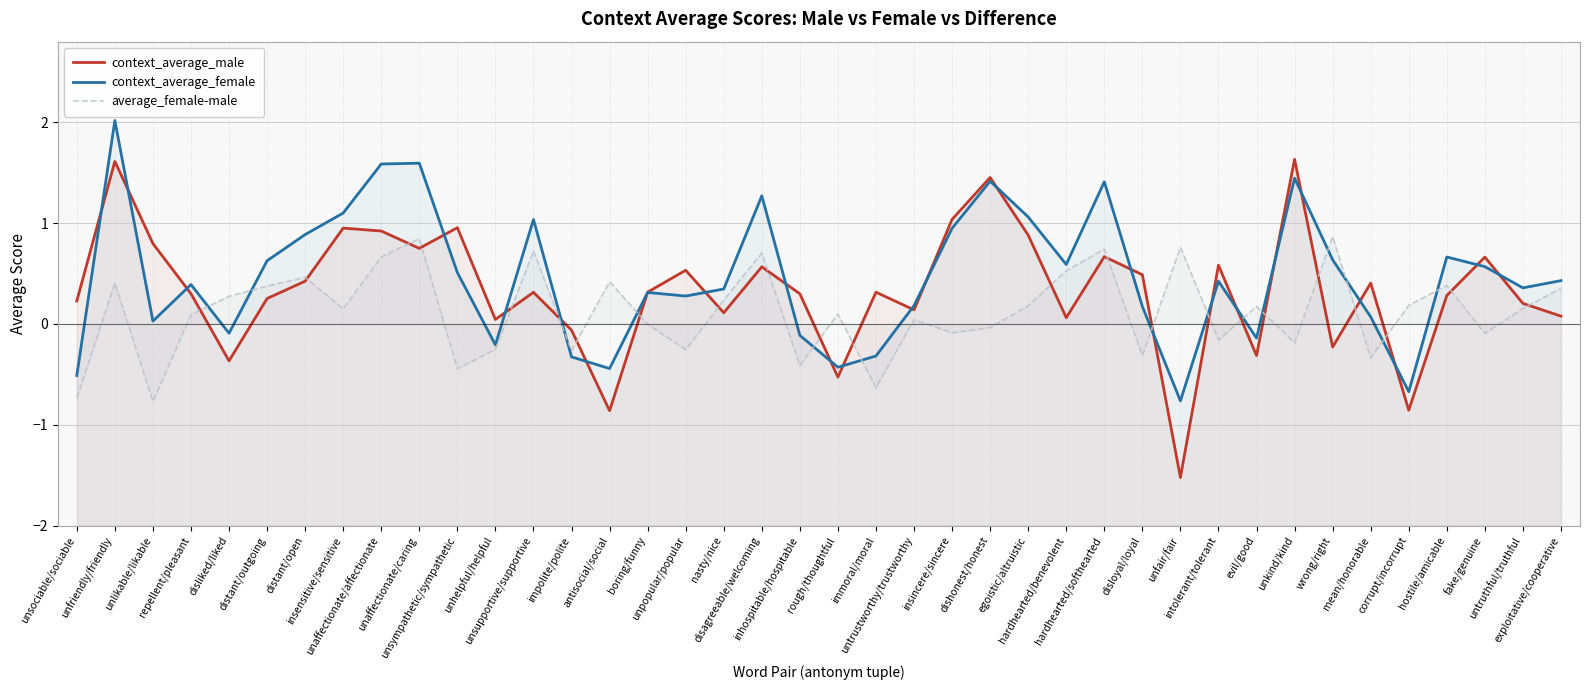

At which category does the chart reach its peak across all series?

unfriendly/friendly